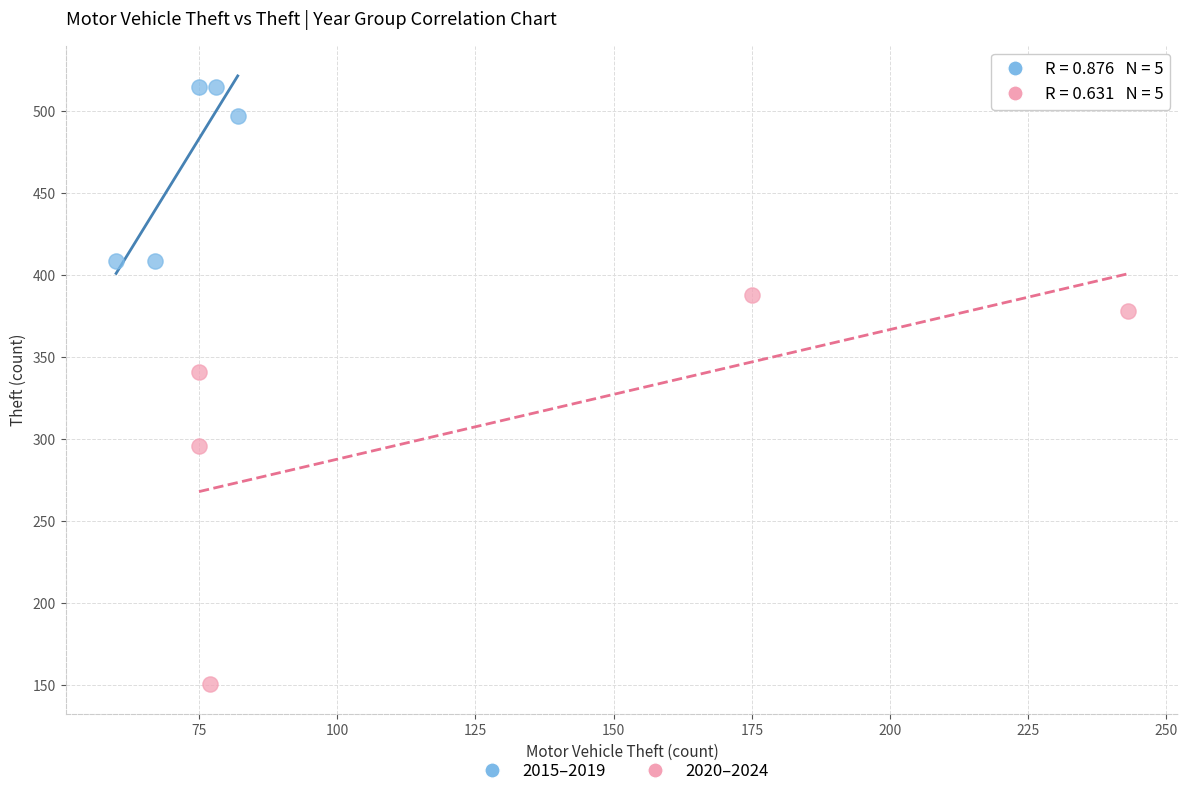

Which series contains the lowest Y value?

2020–2024